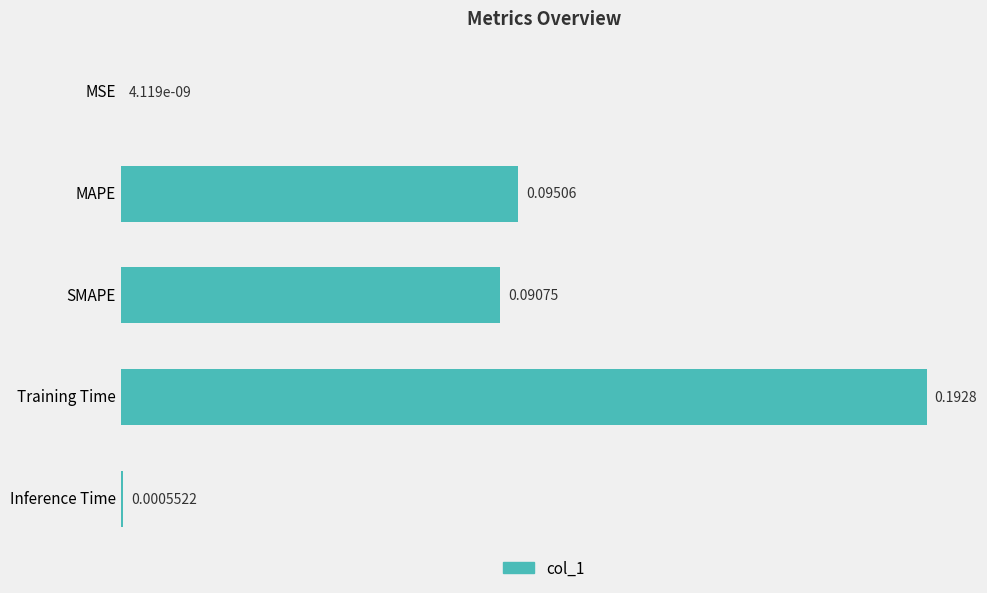

What is the change in value from MSE to SMAPE?

+0.1